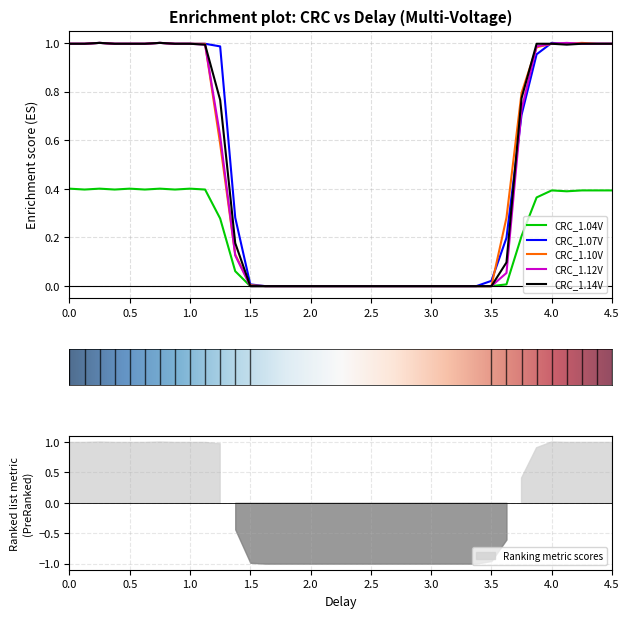

True or false: CRC_1.07V has more than 2 points higher than both neighbors.

True